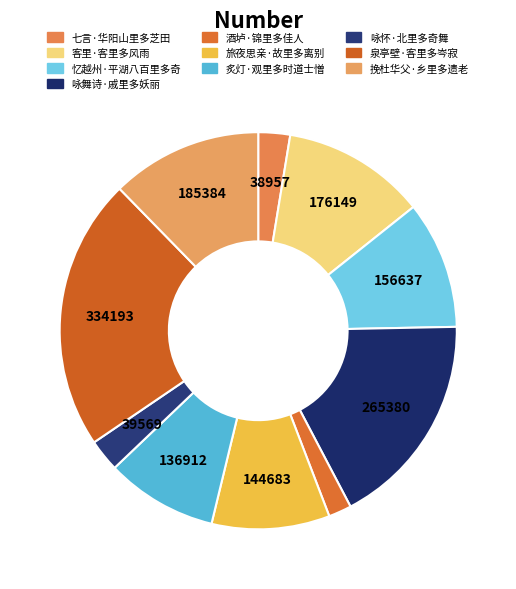

To the nearest percent, what is the difference between the largest and smallest slice percentages?

20%